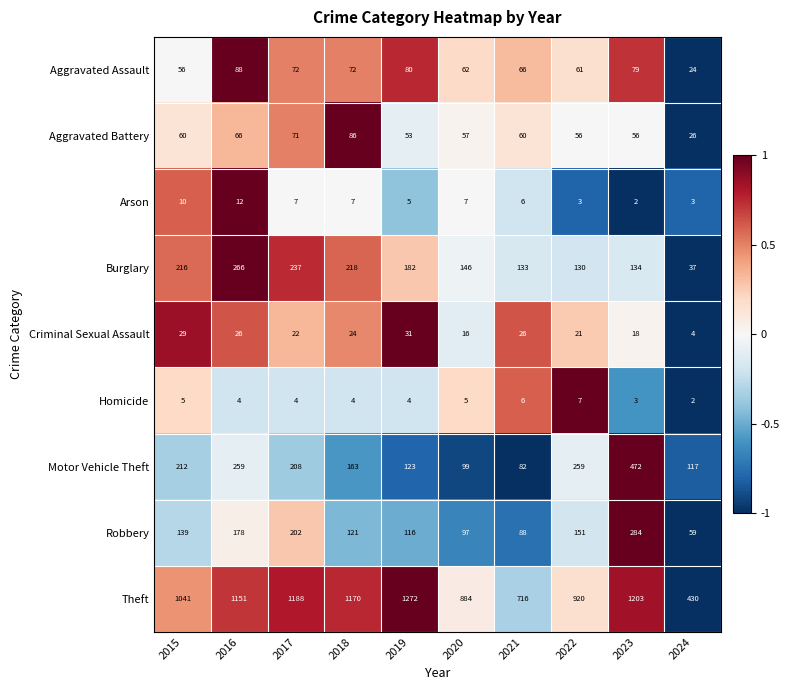

At which category is the sum across all series the highest?

2023